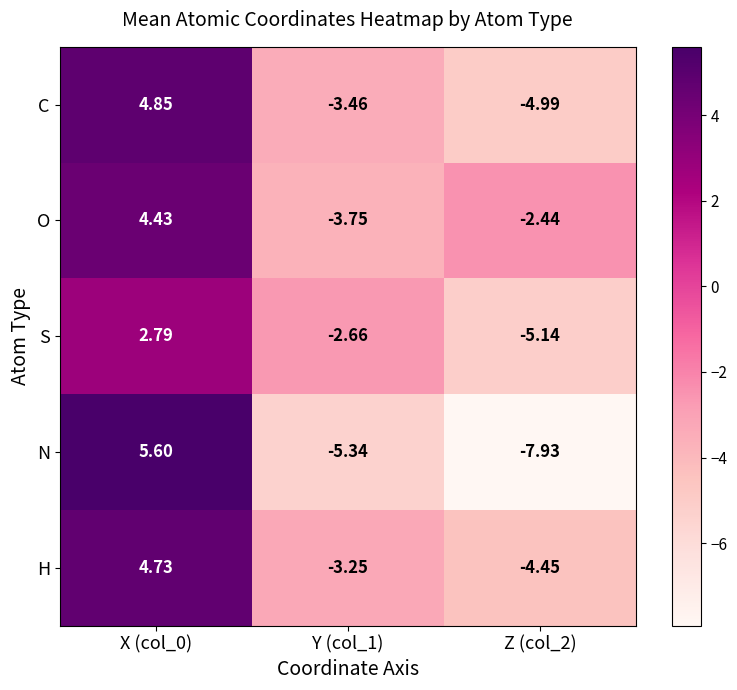

Is the value of O at Z (col_2) greater than the value of H at Y (col_1)?

Yes